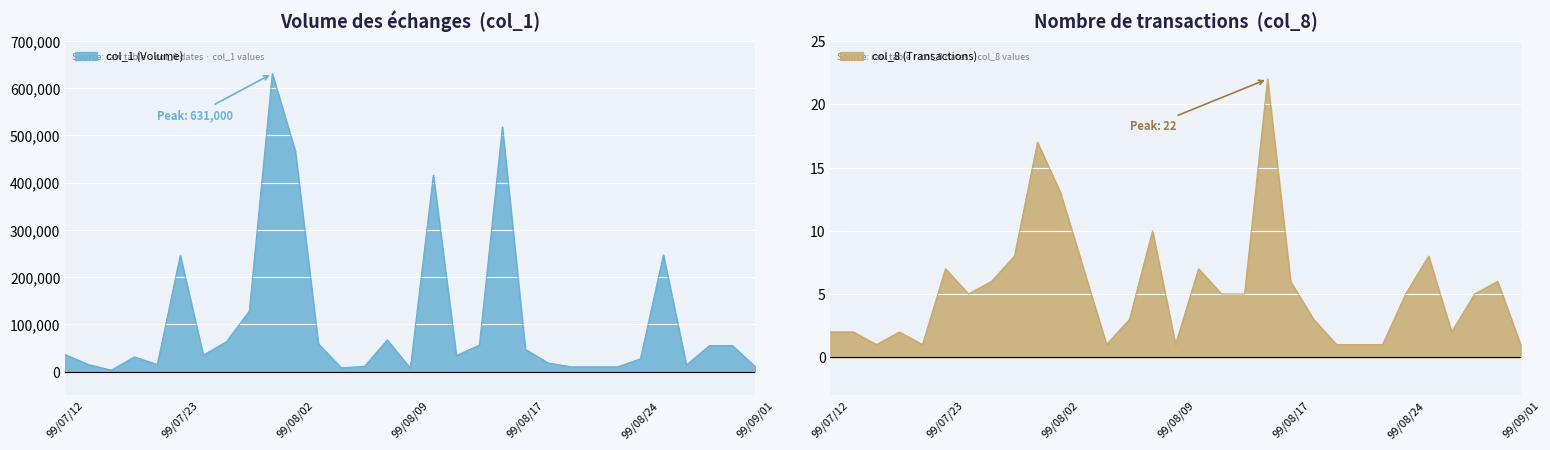

True or false: col_8 (Transactions) and col_1 (Volume) cross at least once.

False